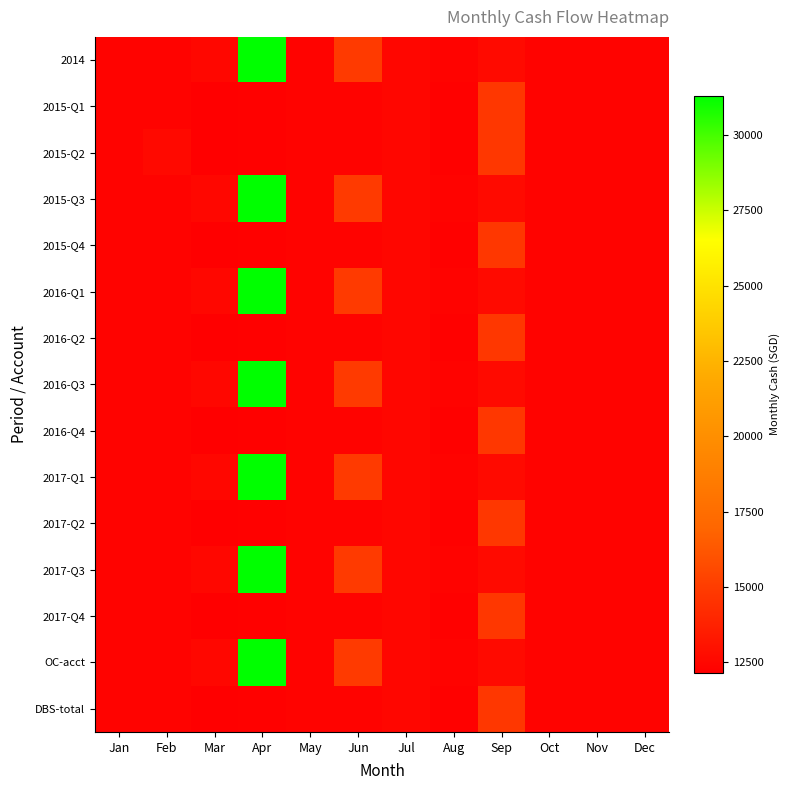

Reading right to left, extract all data points from this chart.

2014: Dec=12332.0	Nov=12332.0	Oct=12330.3	Sep=12618.0	Aug=12330.3	Jul=12460.3	Jun=14873.9	May=12330.0	Apr=31314.4	Mar=12480.0	Feb=12330.0	Jan=12330.0
2015-Q1: Dec=12330.3	Nov=12332.0	Oct=12330.3	Sep=14750.7	Aug=12240.3	Jul=12460.3	Jun=12330.0	May=12330.0	Apr=12230.0	Mar=12130.0	Feb=12330.0	Jan=12332.0
2015-Q2: Dec=12330.3	Nov=12332.0	Oct=12330.3	Sep=14750.7	Aug=12240.3	Jul=12460.3	Jun=12330.0	May=12330.0	Apr=12230.0	Mar=12130.0	Feb=12608.0	Jan=12332.0
2015-Q3: Dec=12332.0	Nov=12332.0	Oct=12330.3	Sep=12618.0	Aug=12330.3	Jul=12460.3	Jun=14873.9	May=12330.0	Apr=31314.4	Mar=12480.0	Feb=12330.0	Jan=12330.0
2015-Q4: Dec=12330.3	Nov=12332.0	Oct=12330.3	Sep=14750.7	Aug=12240.3	Jul=12460.3	Jun=12330.0	May=12330.0	Apr=12230.0	Mar=12130.0	Feb=12330.0	Jan=12330.0
2016-Q1: Dec=12332.0	Nov=12332.0	Oct=12330.3	Sep=12618.0	Aug=12330.3	Jul=12460.3	Jun=14873.9	May=12330.0	Apr=31314.4	Mar=12480.0	Feb=12330.0	Jan=12330.0
2016-Q2: Dec=12330.3	Nov=12332.0	Oct=12330.3	Sep=14750.7	Aug=12240.3	Jul=12460.3	Jun=12330.0	May=12330.0	Apr=12230.0	Mar=12130.0	Feb=12330.0	Jan=12332.0
2016-Q3: Dec=12332.0	Nov=12332.0	Oct=12330.3	Sep=12618.0	Aug=12330.3	Jul=12460.3	Jun=14873.9	May=12330.0	Apr=31314.4	Mar=12480.0	Feb=12330.0	Jan=12330.0
2016-Q4: Dec=12330.3	Nov=12332.0	Oct=12330.3	Sep=14750.7	Aug=12240.3	Jul=12460.3	Jun=12330.0	May=12330.0	Apr=12230.0	Mar=12130.0	Feb=12330.0	Jan=12330.0
2017-Q1: Dec=12332.0	Nov=12332.0	Oct=12330.3	Sep=12618.0	Aug=12330.3	Jul=12460.3	Jun=14873.9	May=12330.0	Apr=31314.4	Mar=12480.0	Feb=12330.0	Jan=12330.0
2017-Q2: Dec=12330.3	Nov=12332.0	Oct=12330.3	Sep=14750.7	Aug=12240.3	Jul=12460.3	Jun=12330.0	May=12330.0	Apr=12230.0	Mar=12130.0	Feb=12330.0	Jan=12330.0
2017-Q3: Dec=12332.0	Nov=12332.0	Oct=12330.3	Sep=12618.0	Aug=12330.3	Jul=12460.3	Jun=14873.9	May=12330.0	Apr=31314.4	Mar=12480.0	Feb=12330.0	Jan=12332.0
2017-Q4: Dec=12330.3	Nov=12332.0	Oct=12330.3	Sep=14750.7	Aug=12240.3	Jul=12460.3	Jun=12330.0	May=12330.0	Apr=12230.0	Mar=12130.0	Feb=12330.0	Jan=12330.0
OC-acct: Dec=12332.0	Nov=12332.0	Oct=12330.3	Sep=12618.0	Aug=12330.3	Jul=12460.3	Jun=14873.9	May=12330.0	Apr=31314.4	Mar=12480.0	Feb=12330.0	Jan=12332.0
DBS-total: Dec=12330.3	Nov=12332.0	Oct=12330.3	Sep=14750.7	Aug=12240.3	Jul=12460.3	Jun=12330.0	May=12330.0	Apr=12230.0	Mar=12130.0	Feb=12330.0	Jan=12330.0